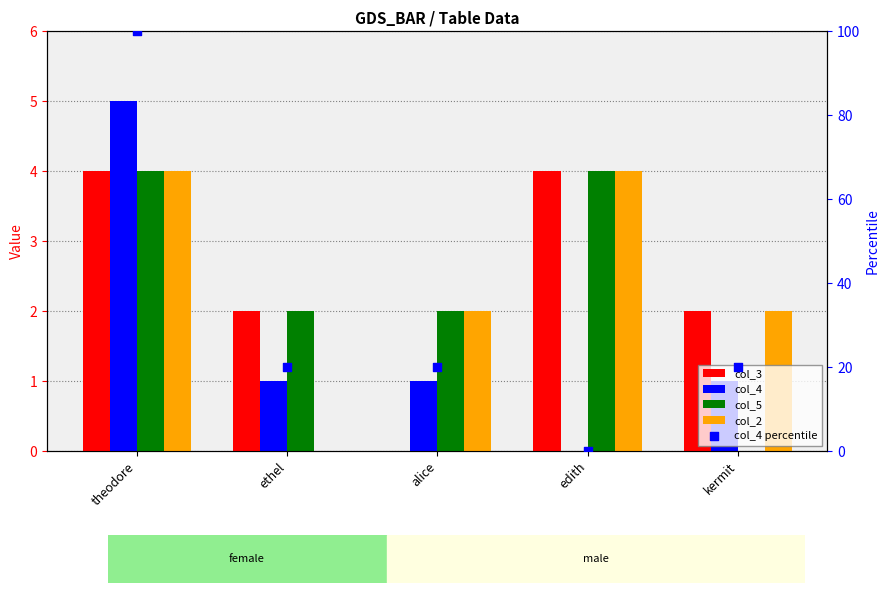

What is the total value across all series at edith?

12